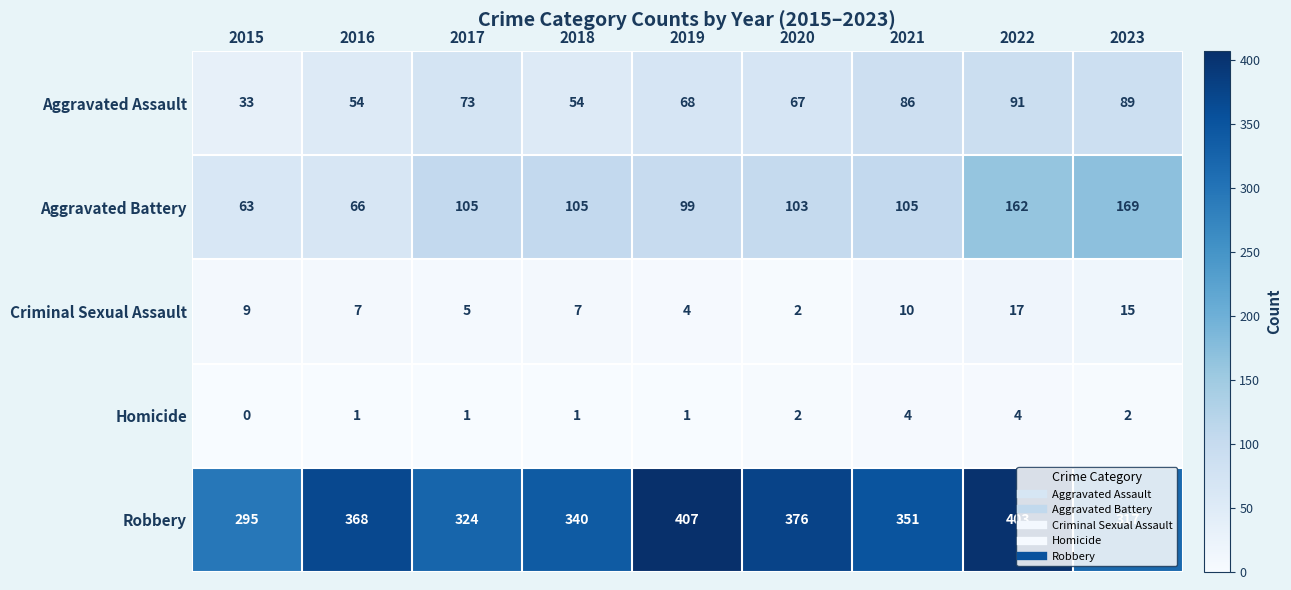

List the series in order of their peak value, highest first.

Robbery, Aggravated Battery, Aggravated Assault, Criminal Sexual Assault, Homicide